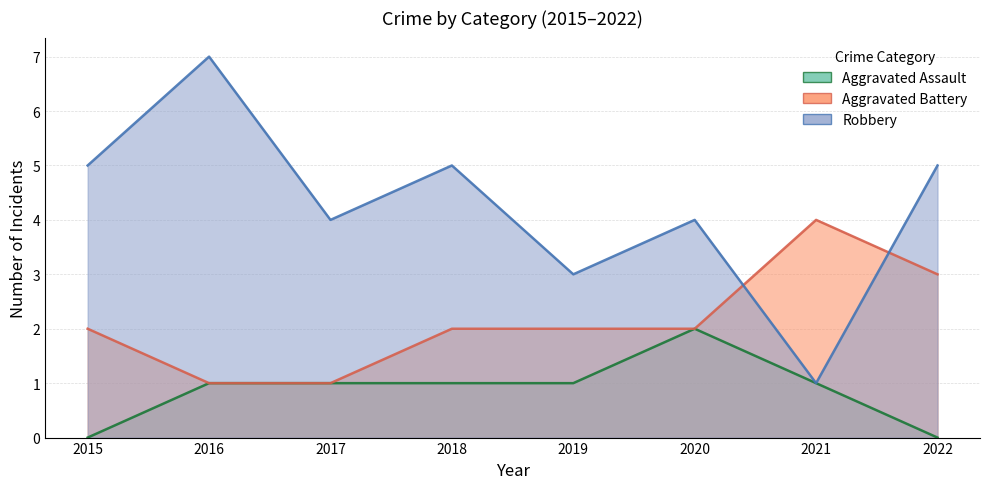

Reading left to right, what are all the values shown in this chart?

Aggravated Assault: 0	1	1	1	1	2	1	0
Aggravated Battery: 2	1	1	2	2	2	4	3
Robbery: 5	7	4	5	3	4	1	5